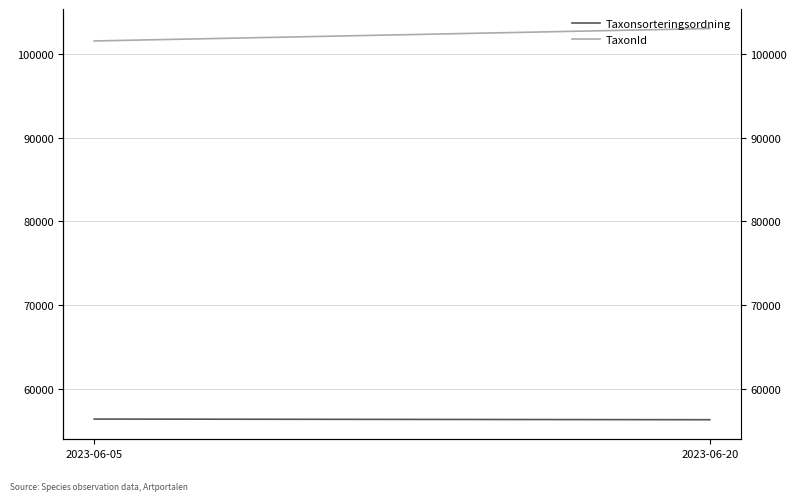

At 2023-06-05, list the series in order from smallest to largest.

Taxonsorteringsordning, TaxonId